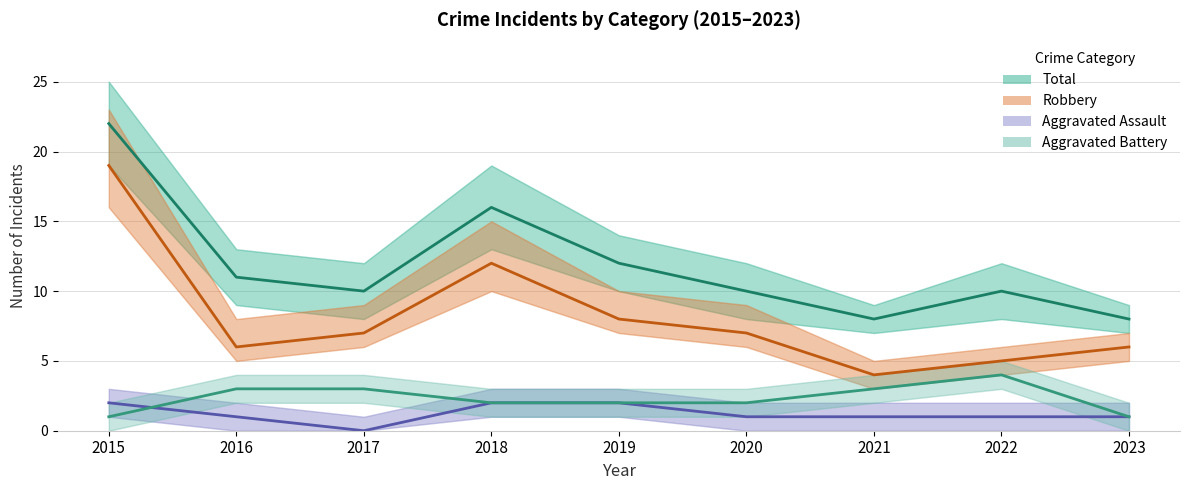

Which series has the largest range (max minus min)?

Robbery